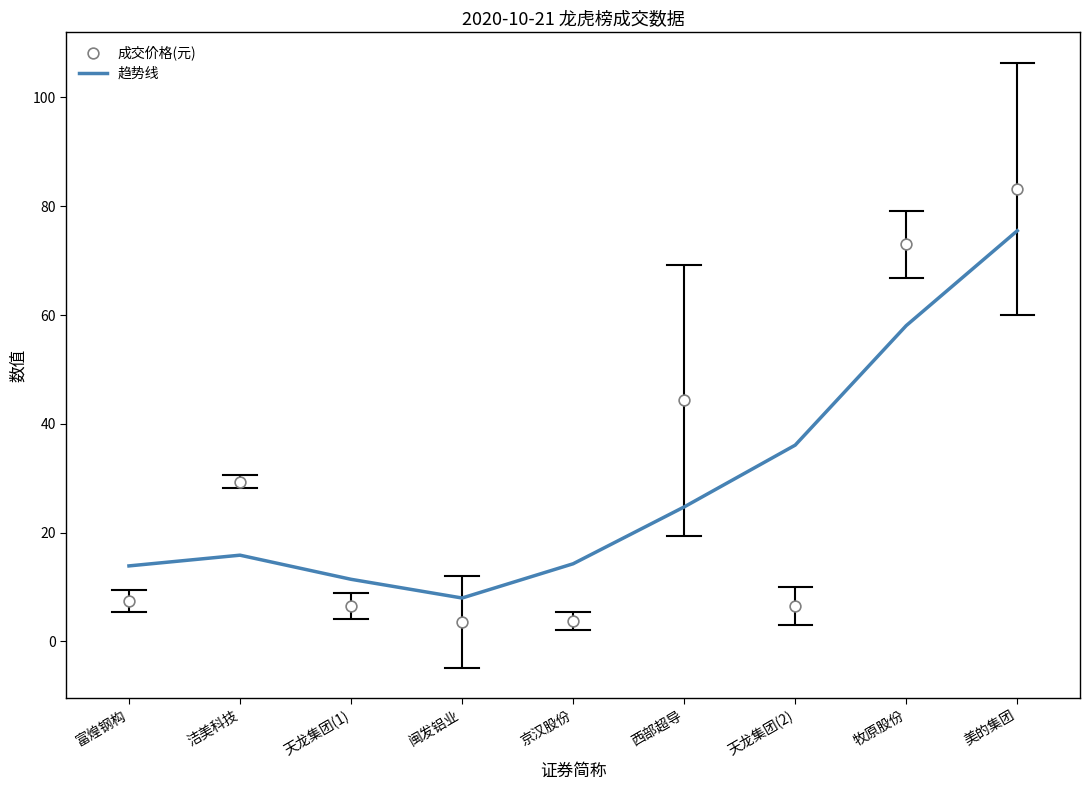

Which series has the largest total across all categories?

趋势线